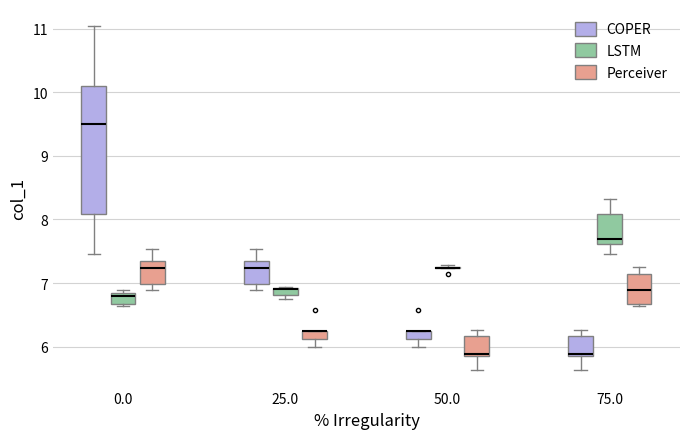

Where does the upper whisker of the box for 25.0 (COPER) end on the y-axis? The values are not printed on the chart, so give them approximately, as read against the axis.

7.5